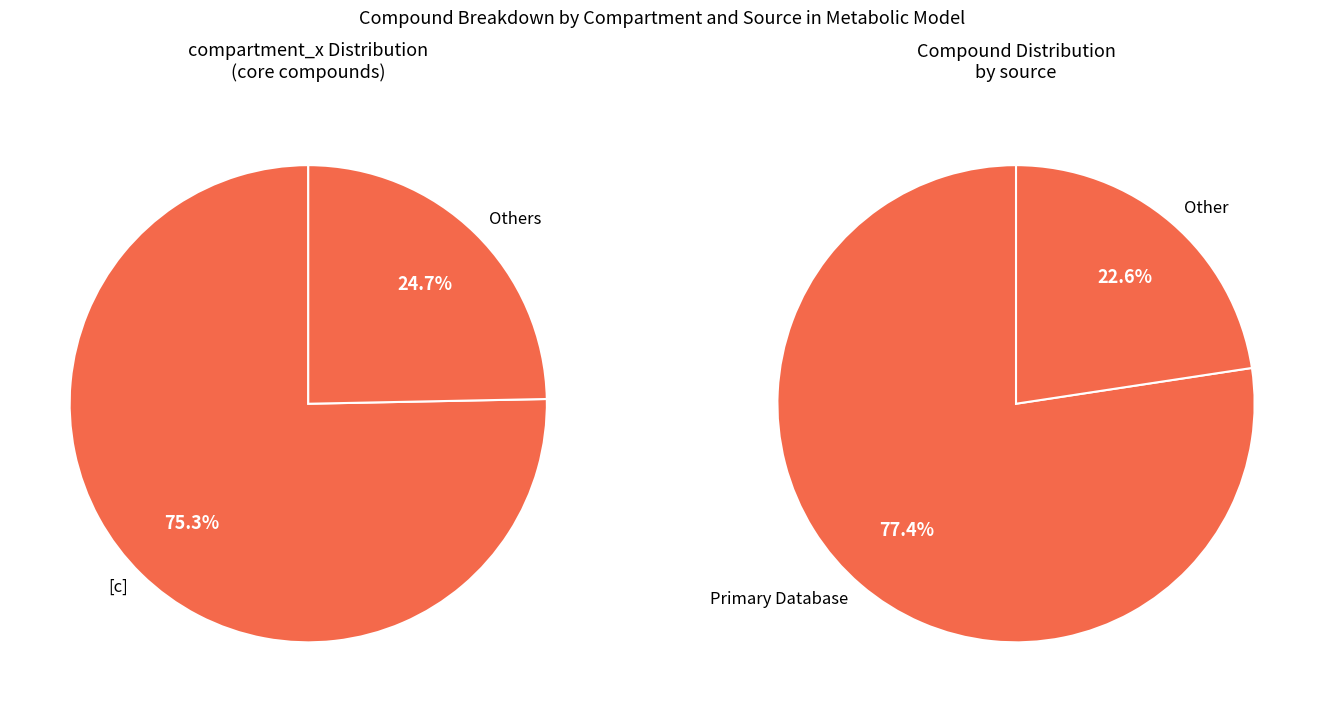

Which slice is the largest?

[c]